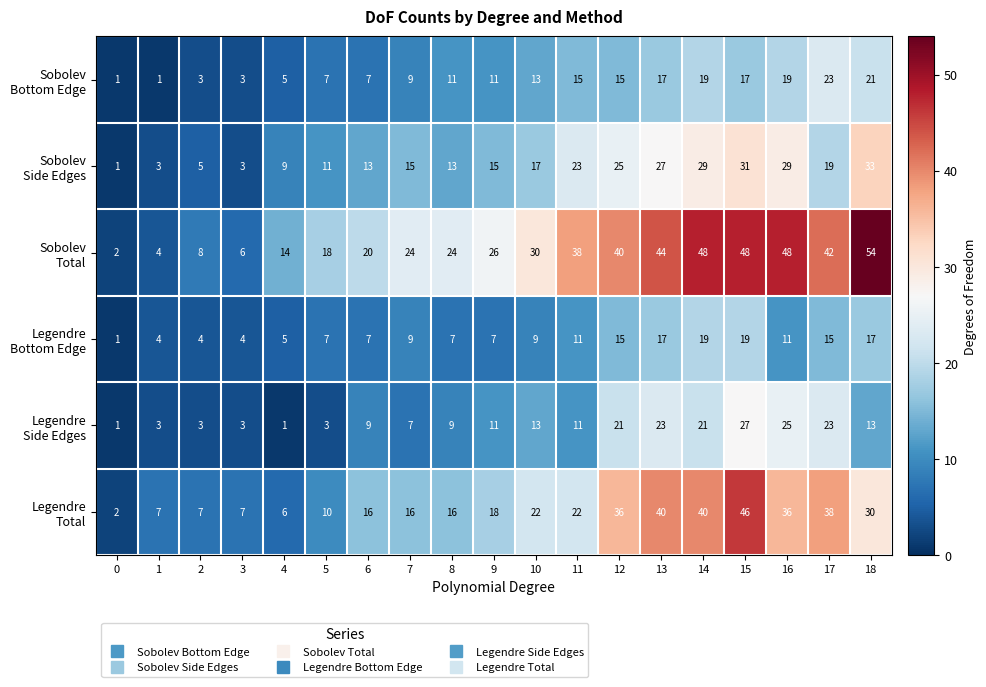

What is the total value across all series at 11?

120